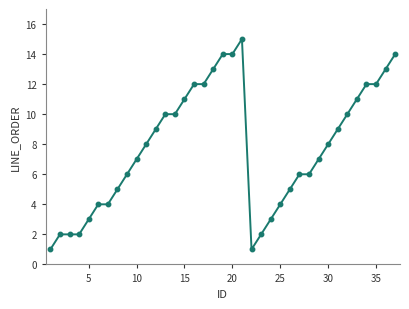

What is the maximum value shown in the chart?

15